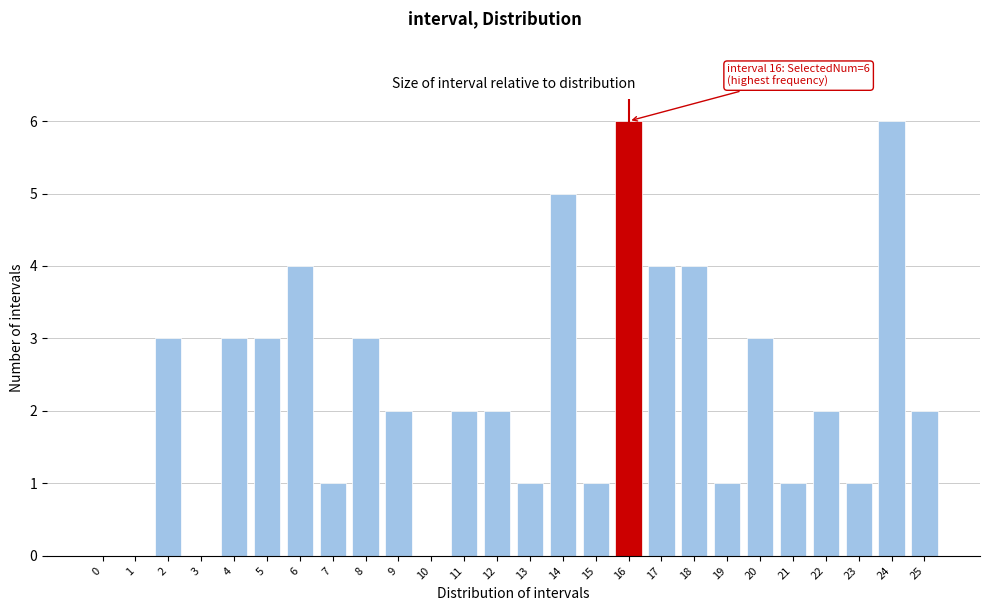

Reading right to left, transcribe all the data shown in this chart.

25=2	24=6	23=1	22=2	21=1	20=3	19=1	18=4	17=4	16=6	15=1	14=5	13=1	12=2	11=2	10=0	9=2	8=3	7=1	6=4	5=3	4=3	3=0	2=3	1=0	0=0